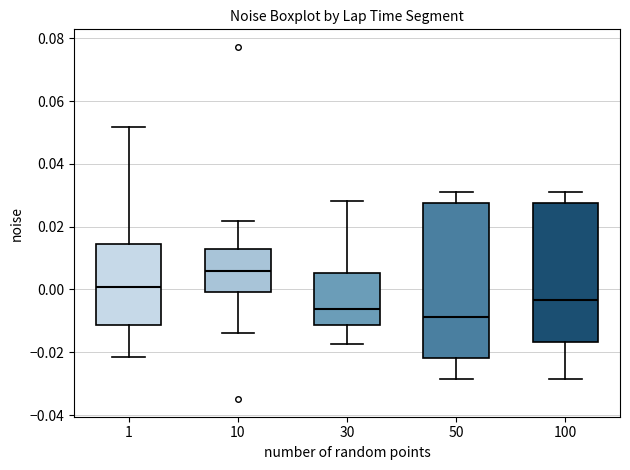

Which box has the highest median line?

10